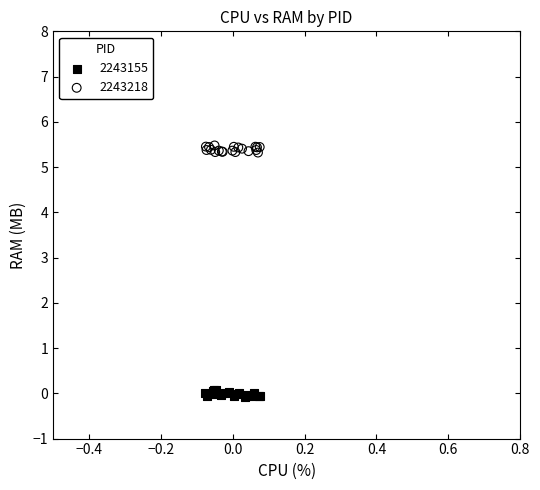

Which series reaches the minimum Y coordinate?

2243155